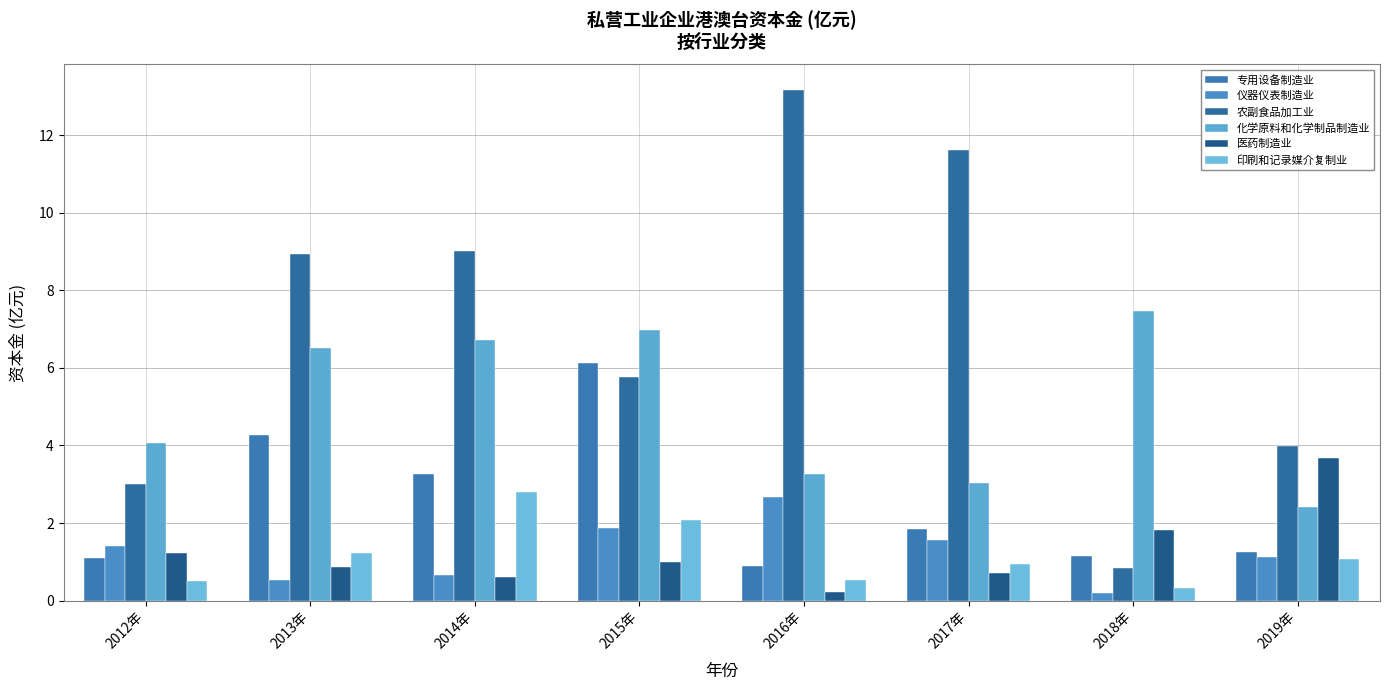

Which label corresponds to the largest value in the chart?

2016年